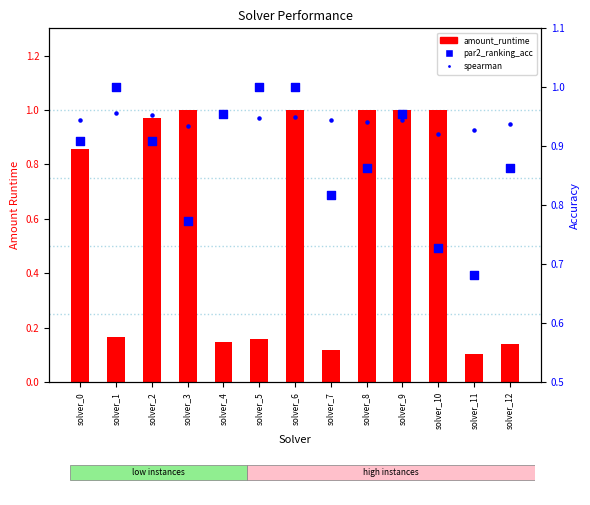

What is the total value across all series at solver_0?

2.7